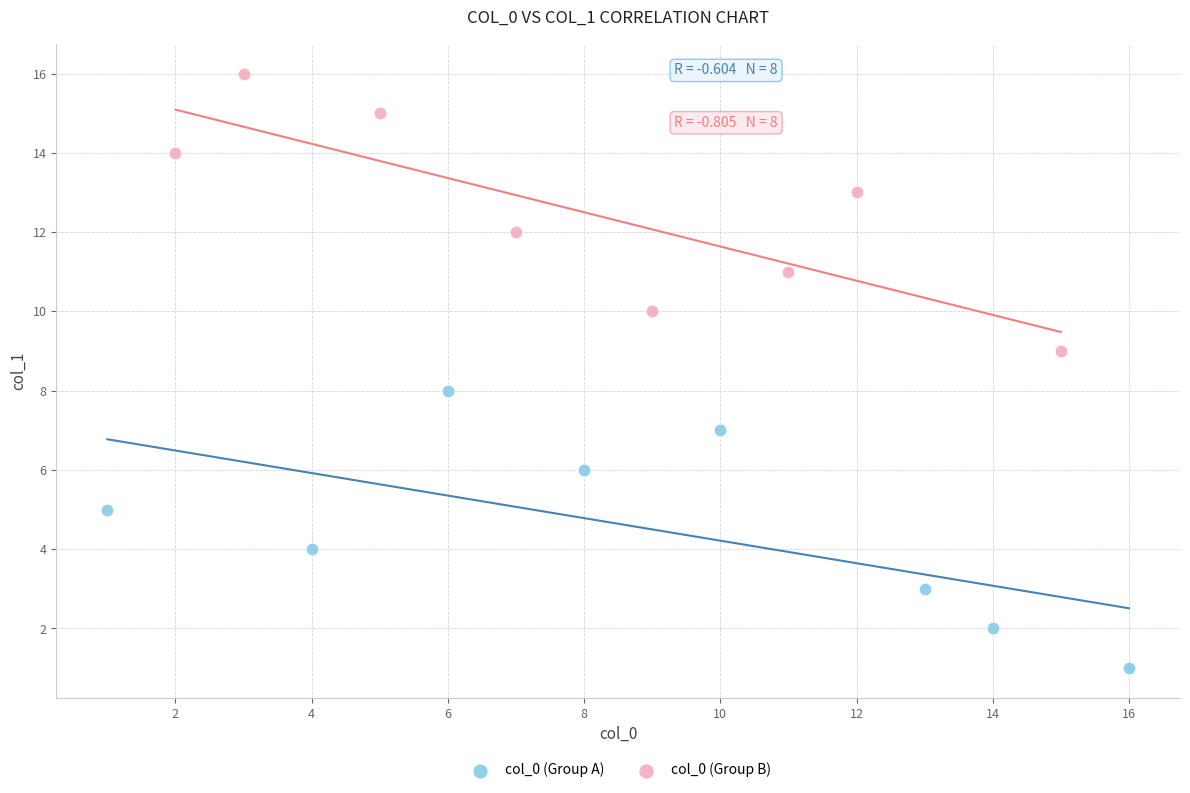

Which series contains the highest Y value?

col_0 (Group B)